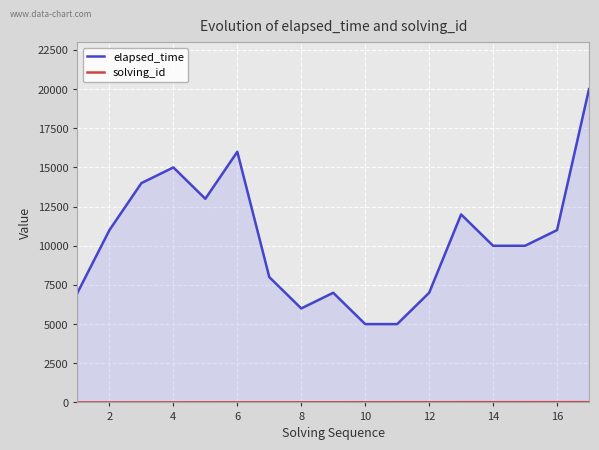

Which series has the widest spread of values?

elapsed_time